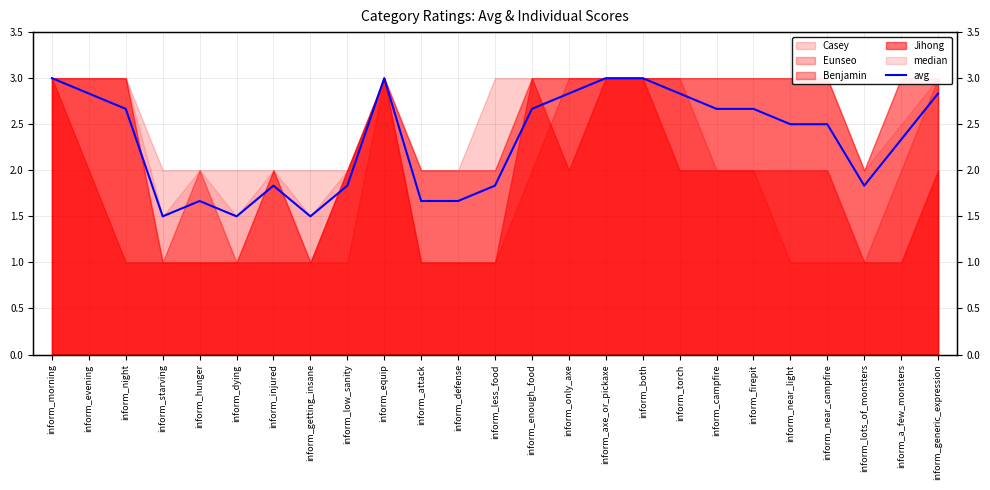

Does the chart display data point markers on the line(s)?

No